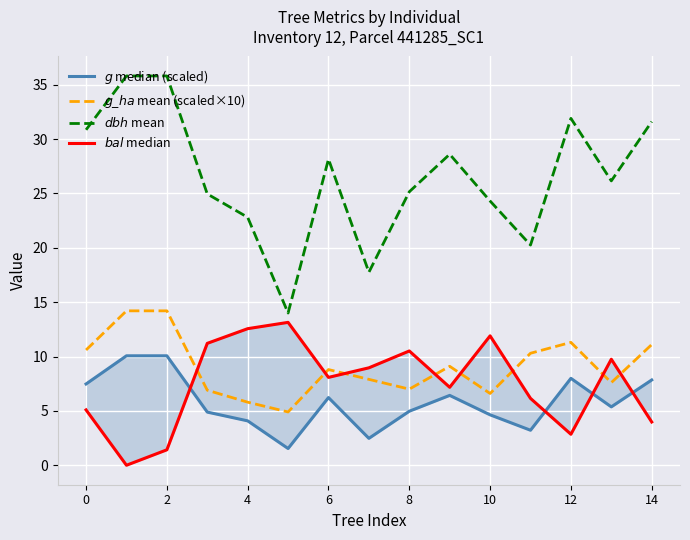

Which series has the widest spread of values?

$dbh$ mean